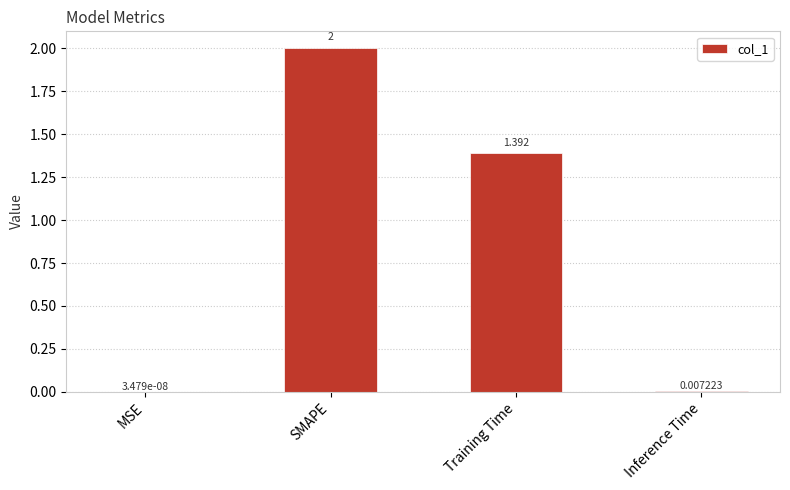

Which label corresponds to the largest value in the chart?

SMAPE